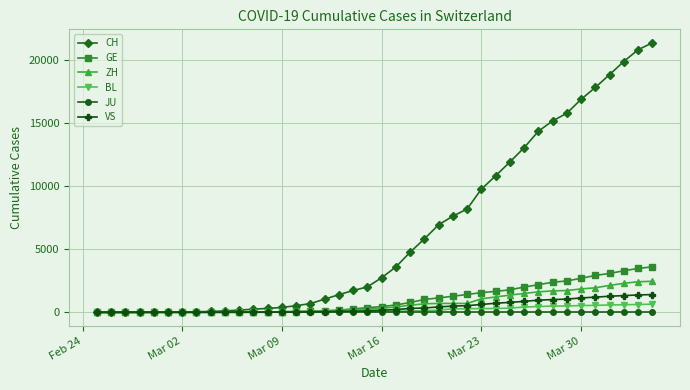

Which series has the largest range (max minus min)?

CH